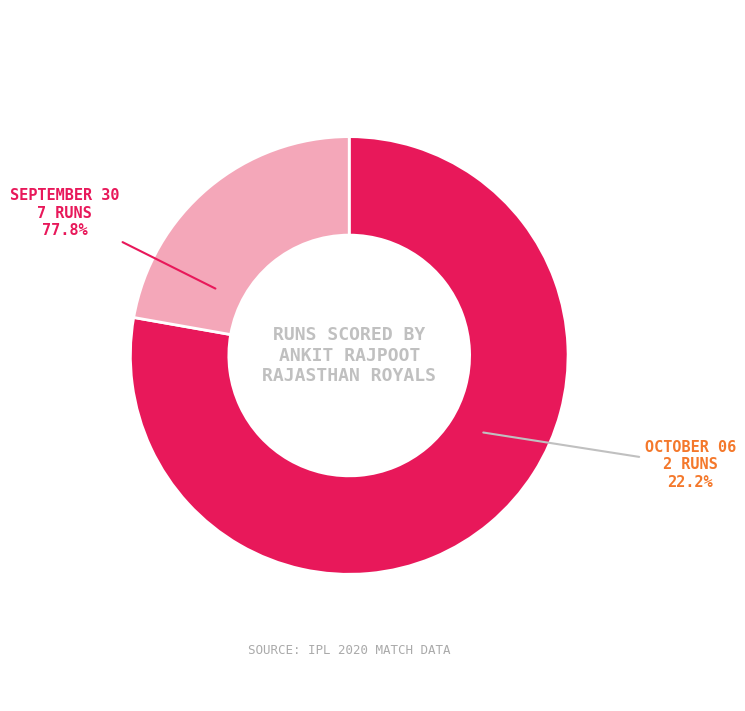

To the nearest percent, what percentage of the pie is October 06 (2 runs)?

22%